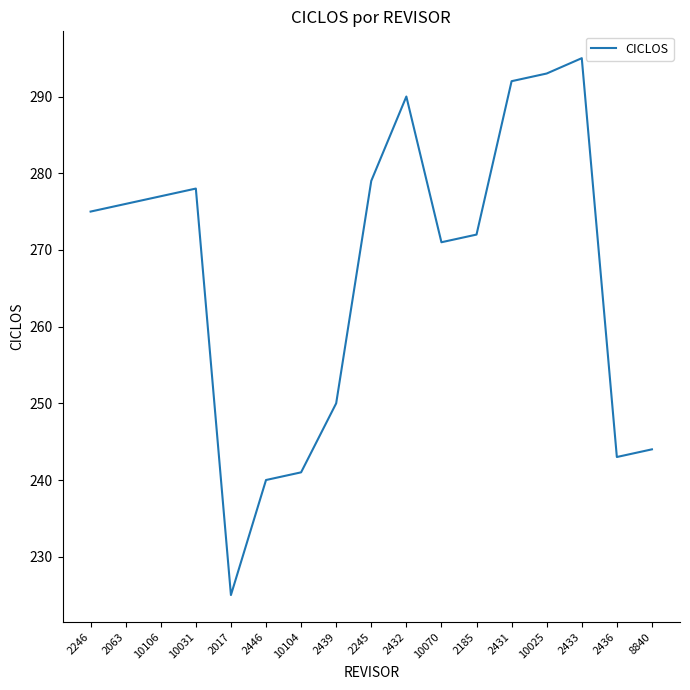

Approximately how many times larger is the value at 2431 compared to 2433?

1.0